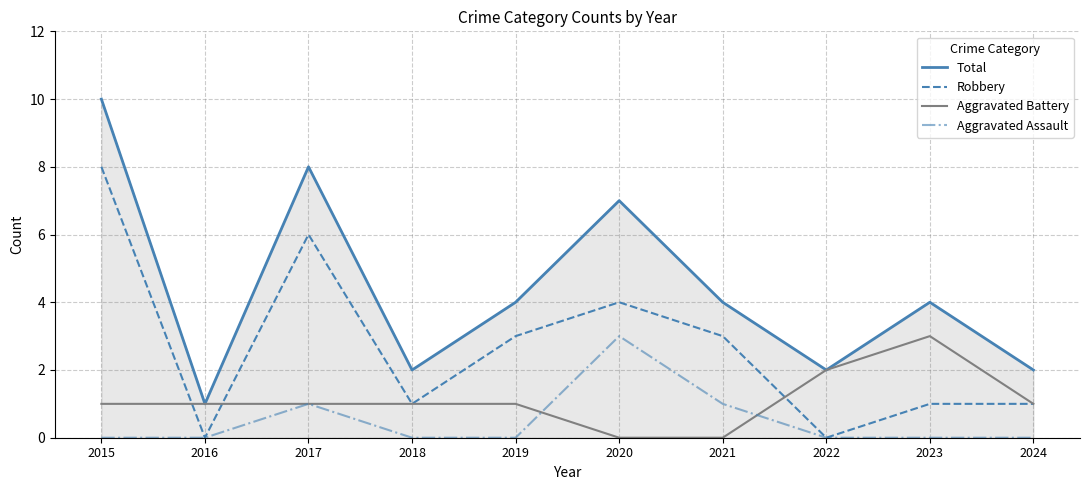

Is it true that Aggravated Assault equals 0 at 2024?

True